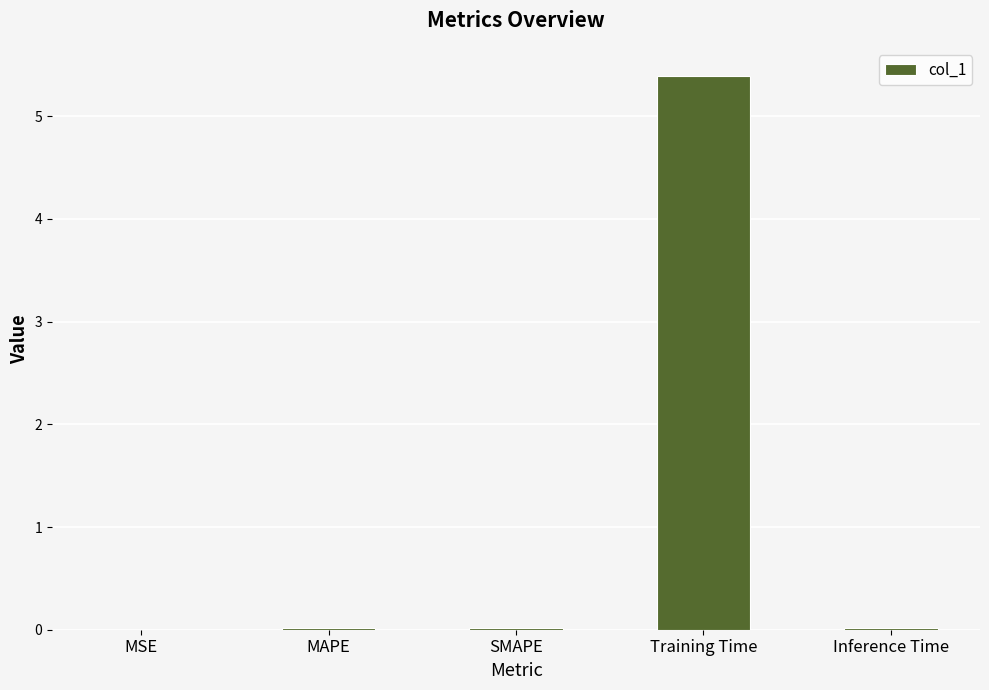

What is the sum of all values?

5.5